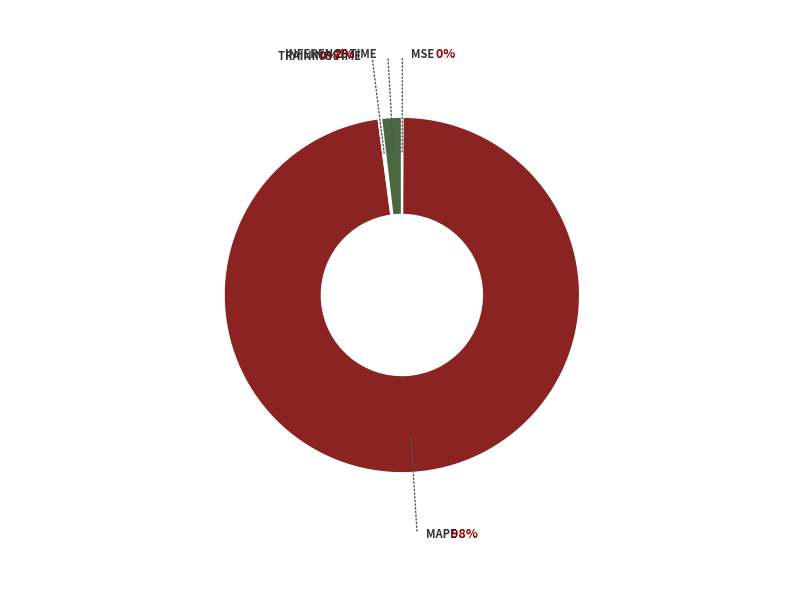

Is there a majority slice in this chart?

Yes